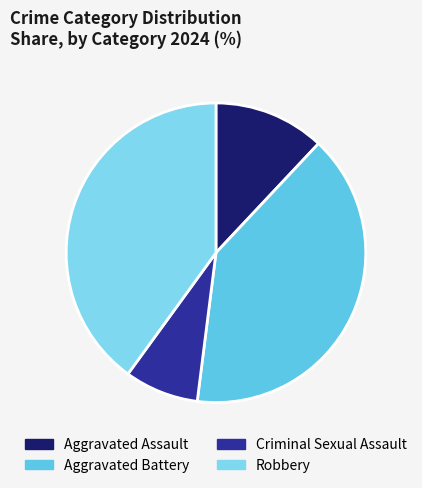

Count the number of slices in the pie.

4